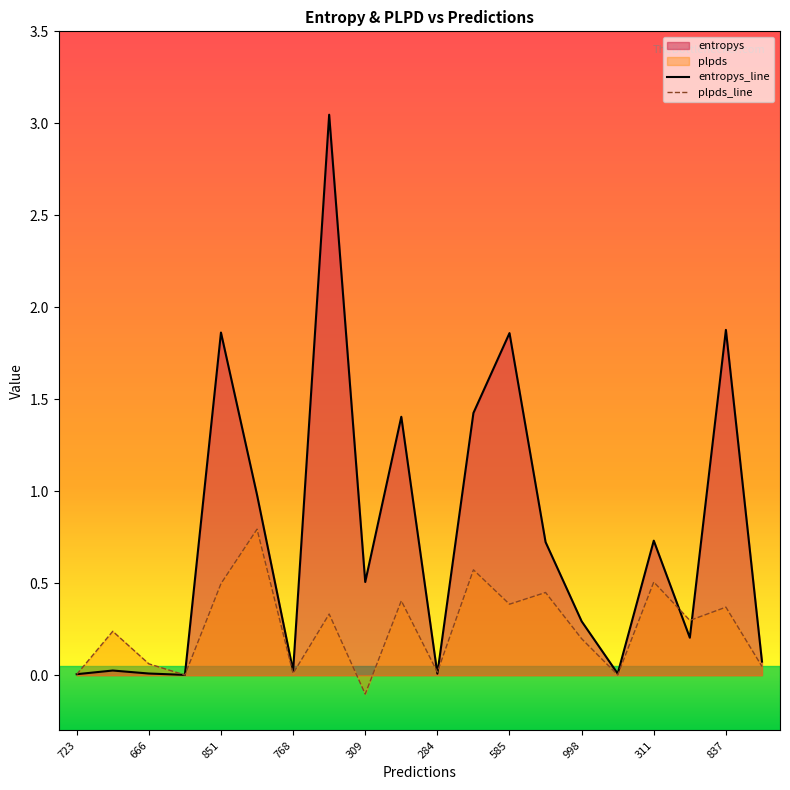

In entropys_line, how many points are lower than both neighbors (excluding endpoints)?

6